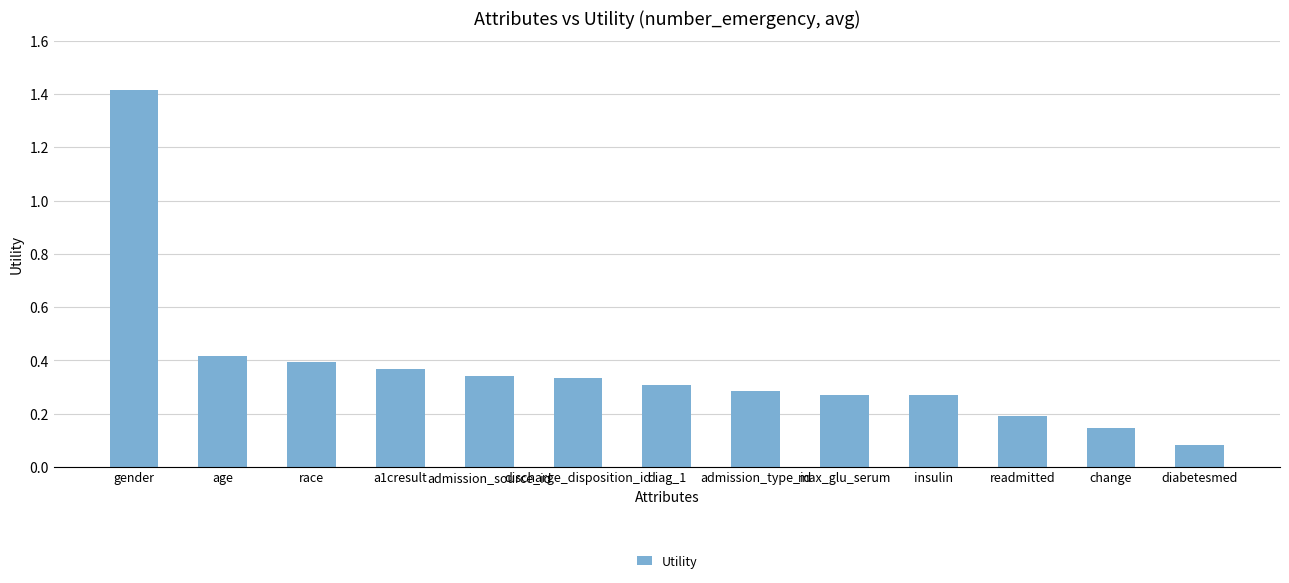

What is the change in value from age to readmitted?

-0.2